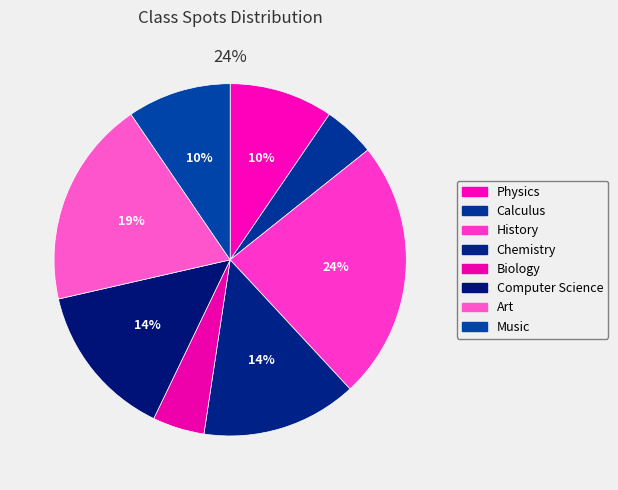

Count the number of slices in the pie.

8